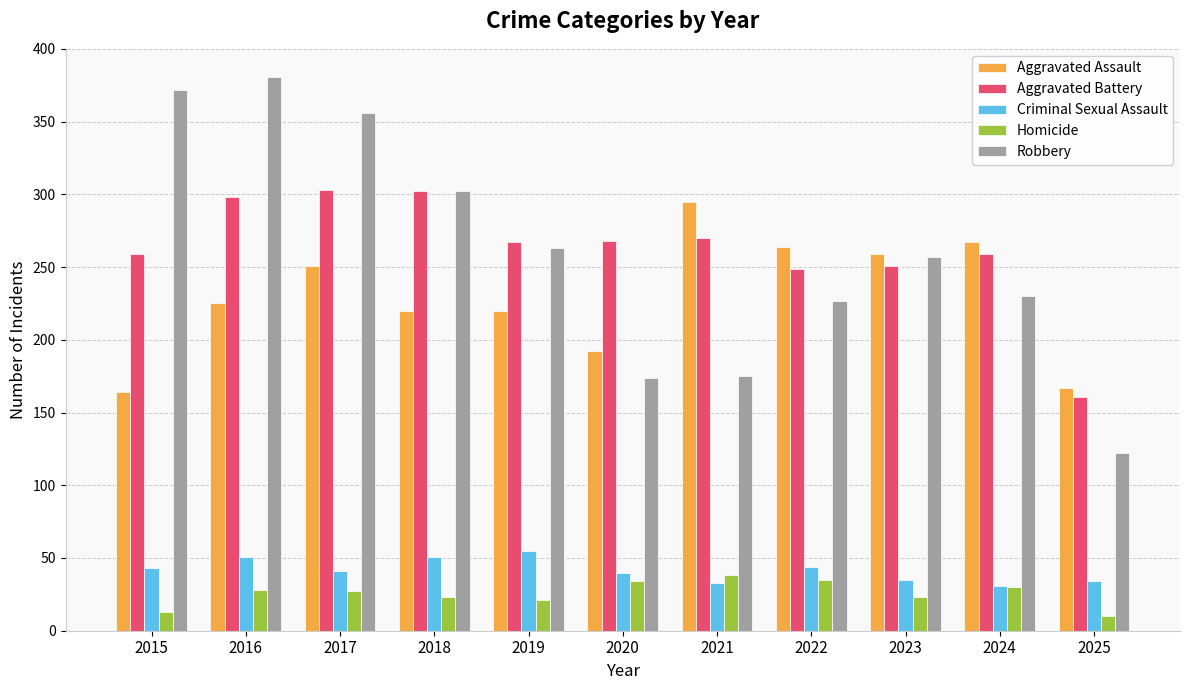

What is the average value of the Aggravated Assault series?

229